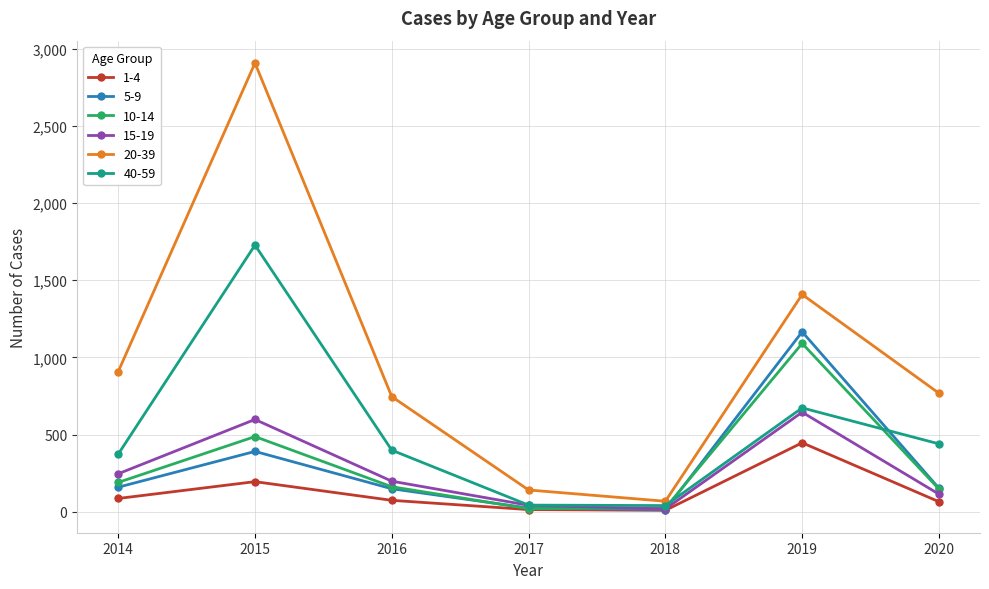

True or false: 40-59 has a value of 634 at 2020.

False